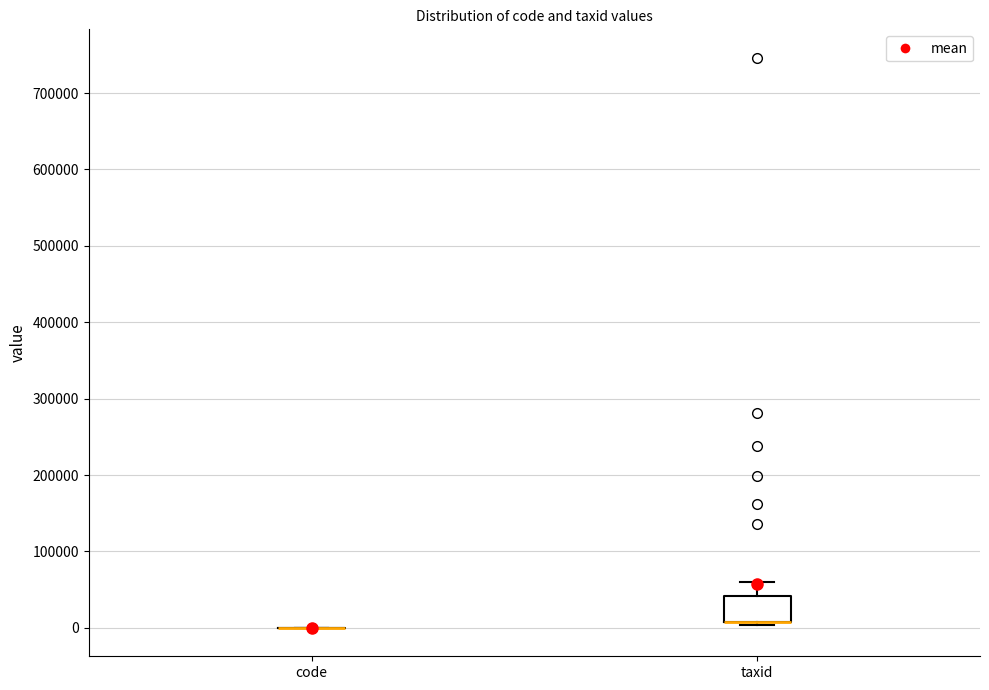

Which box is the tallest, from its lower edge to its upper edge?

taxid